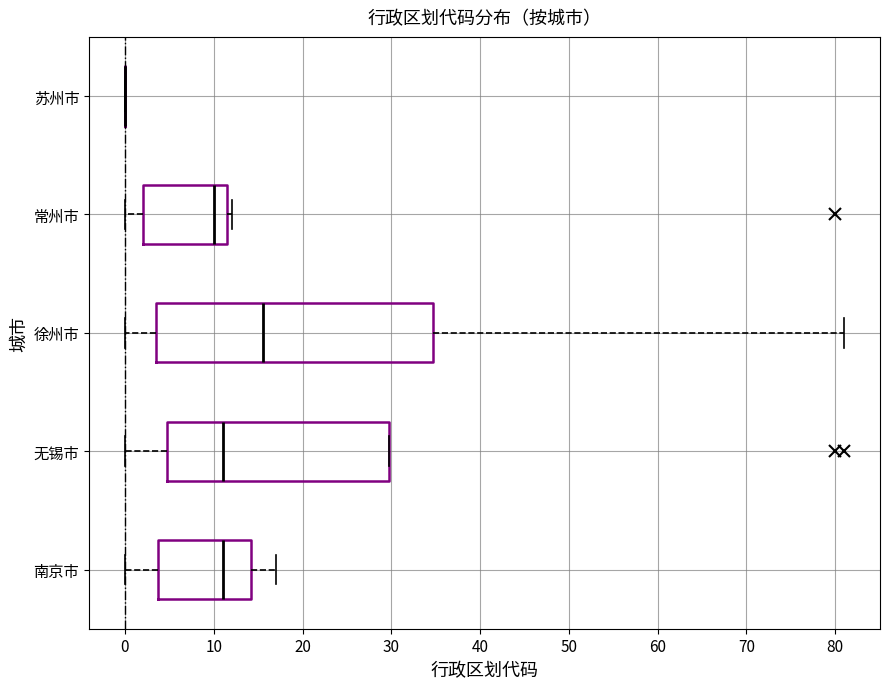

Comparing the boxes themselves (not the whiskers), which one is the widest?

徐州市